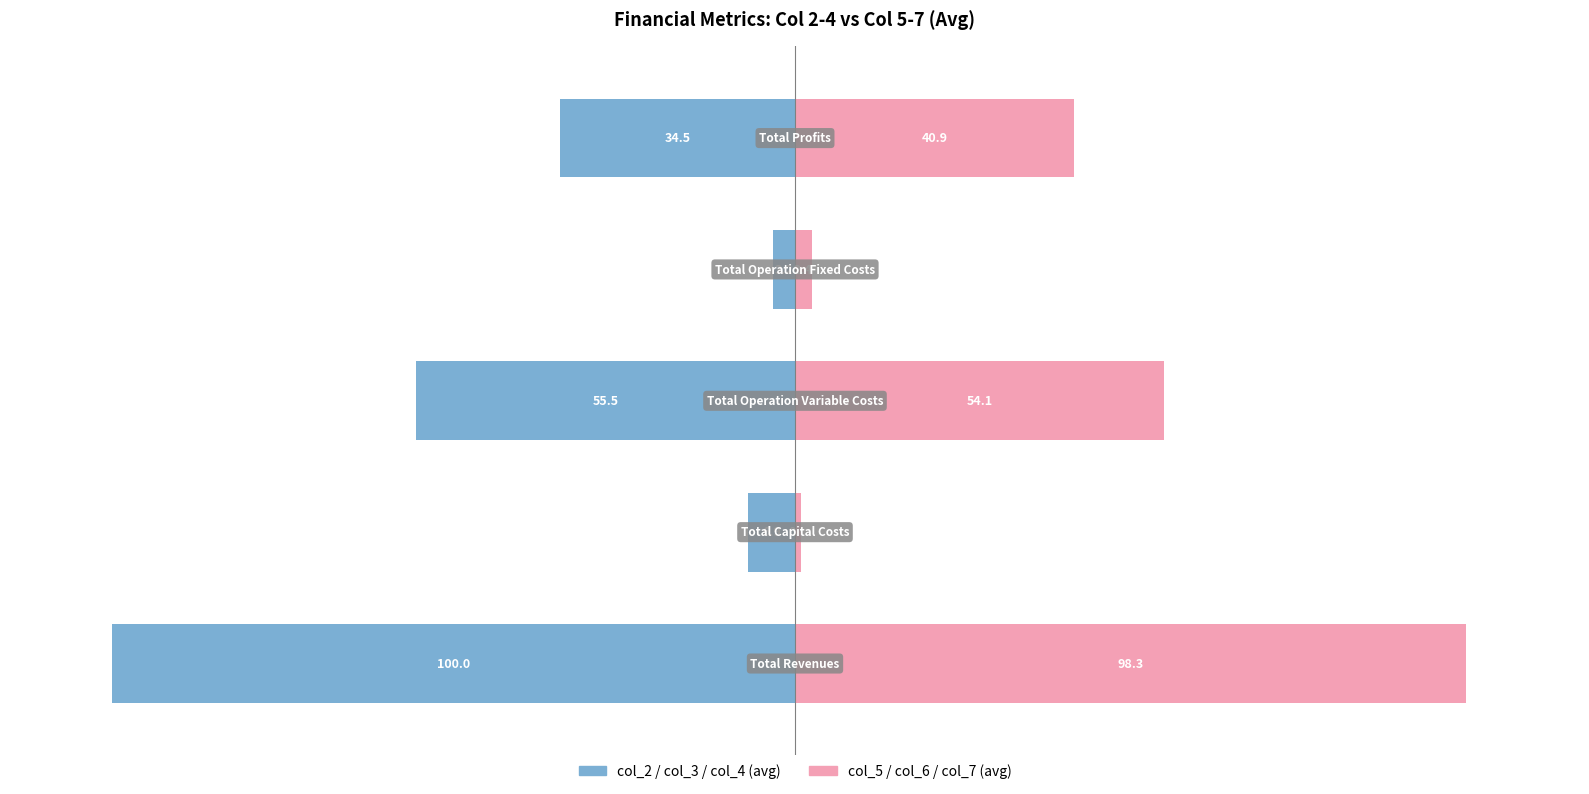

Reading right to left, what are all the values shown in this chart?

col_2 / col_3 / col_4 (avg): 4=-34.5	3=-3.2	2=-55.5	1=-6.9	0=-100.0
col_5 / col_6 / col_7 (avg): 4=40.9	3=2.4	2=54.1	1=0.9	0=98.3